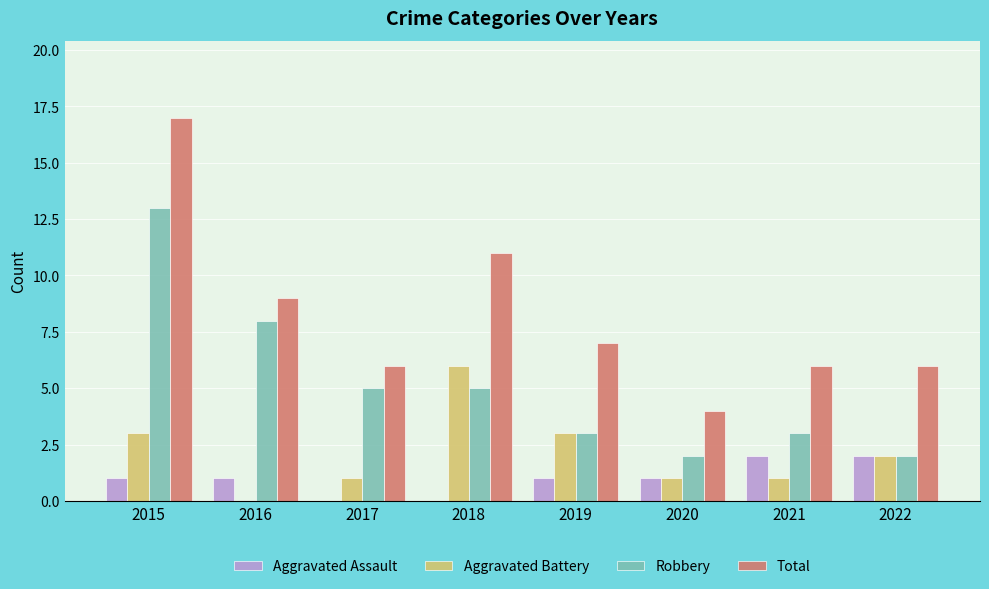

Are the bars grouped side by side (vs. stacked)?

Yes